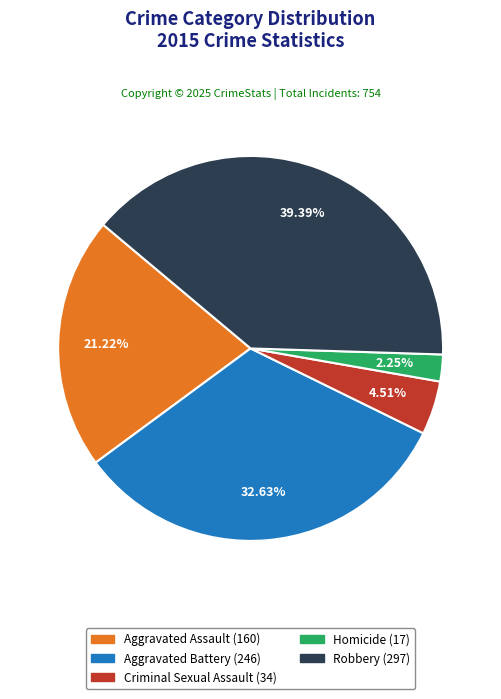

Does Homicide account for over 50% of the chart?

No